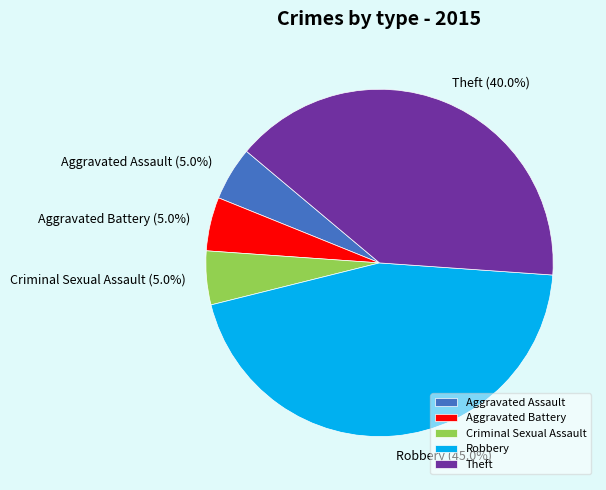

Which category has the biggest portion of the pie?

Robbery